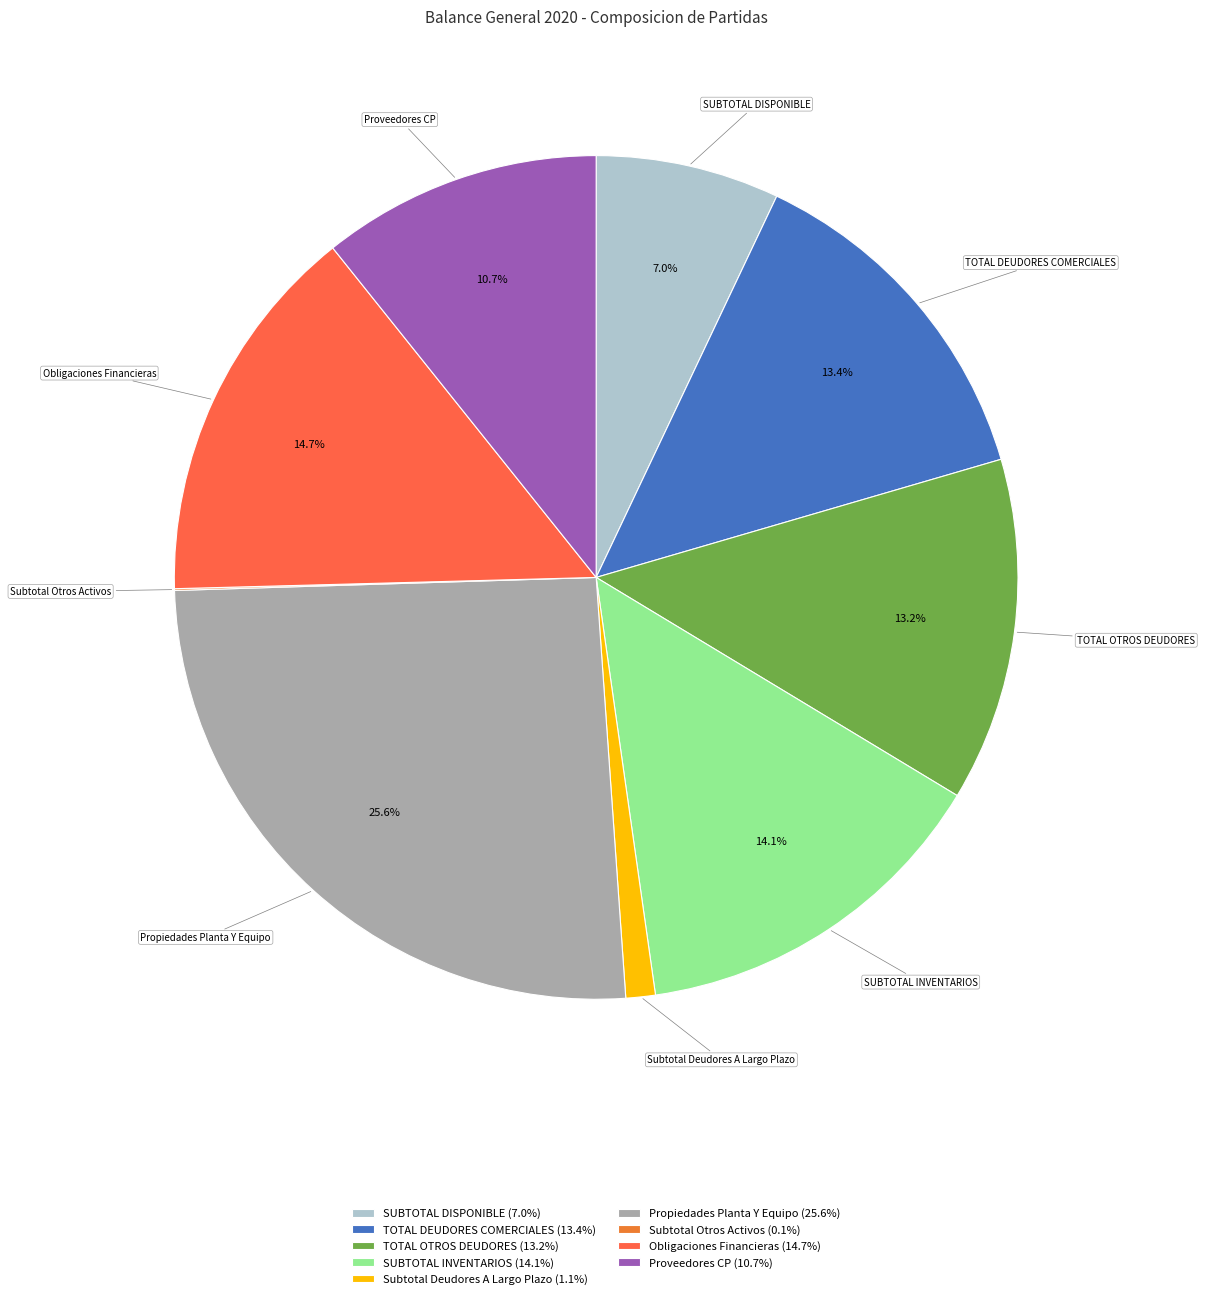

Is there a majority slice in this chart?

No